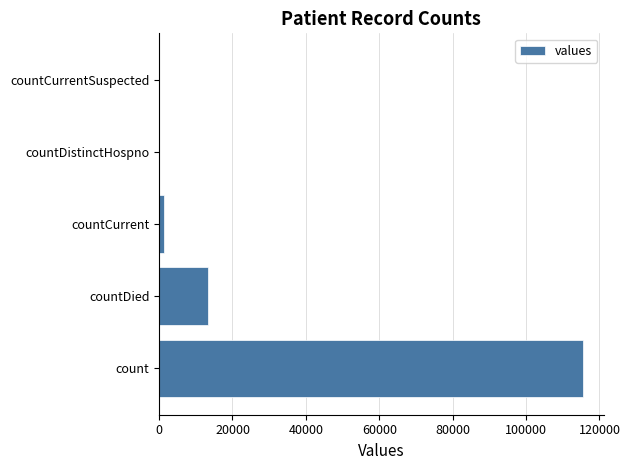

What is the greatest value displayed?

115379